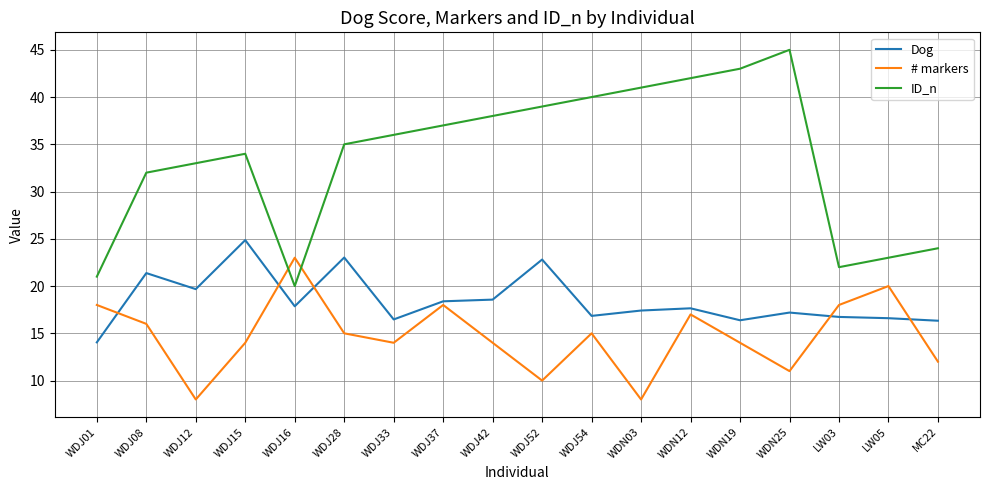

At which label does Dog first exceed 17?

WDJ08